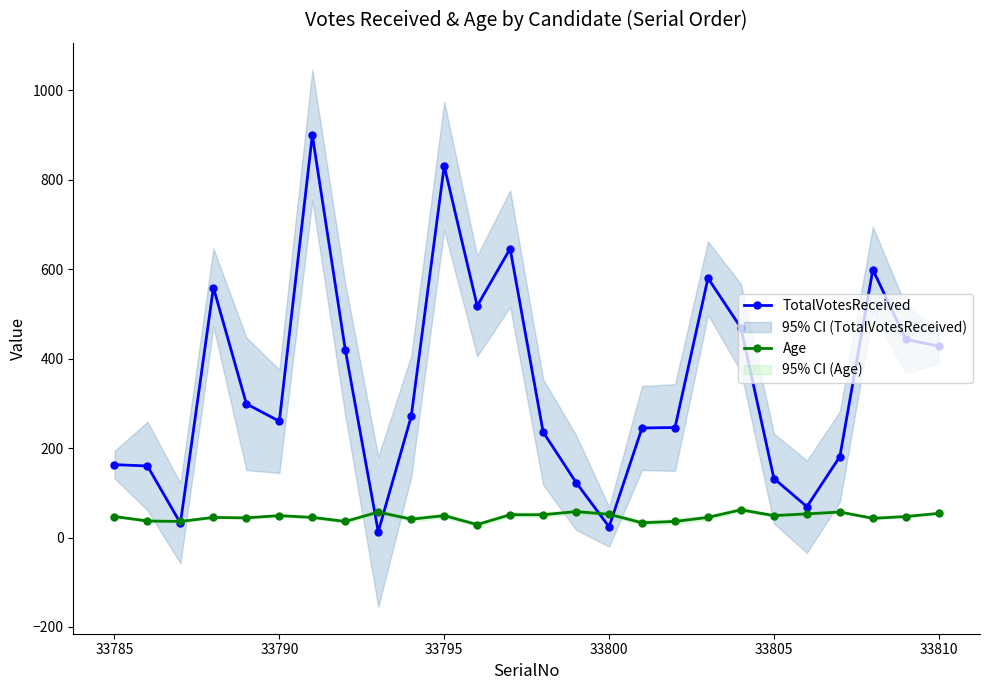

How many series are shown in this chart?

2